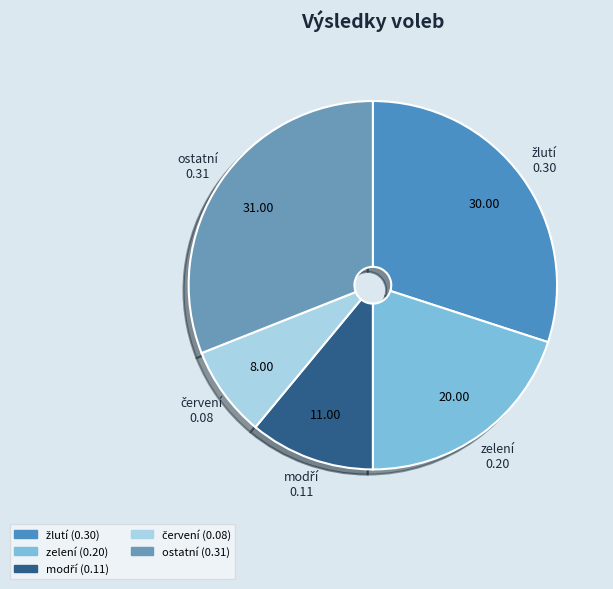

Do ostatní and zelení together represent more than half of the pie?

Yes